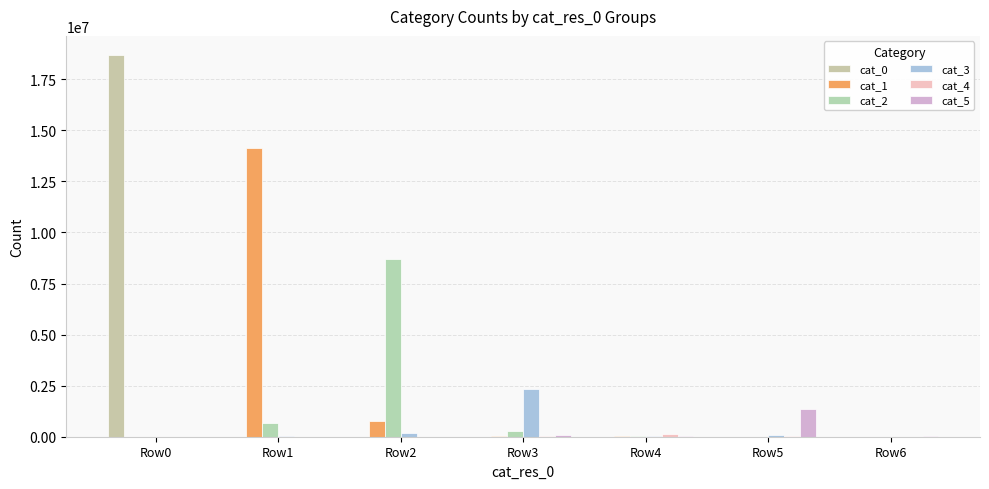

What is the average value of the cat_4 series?

28028